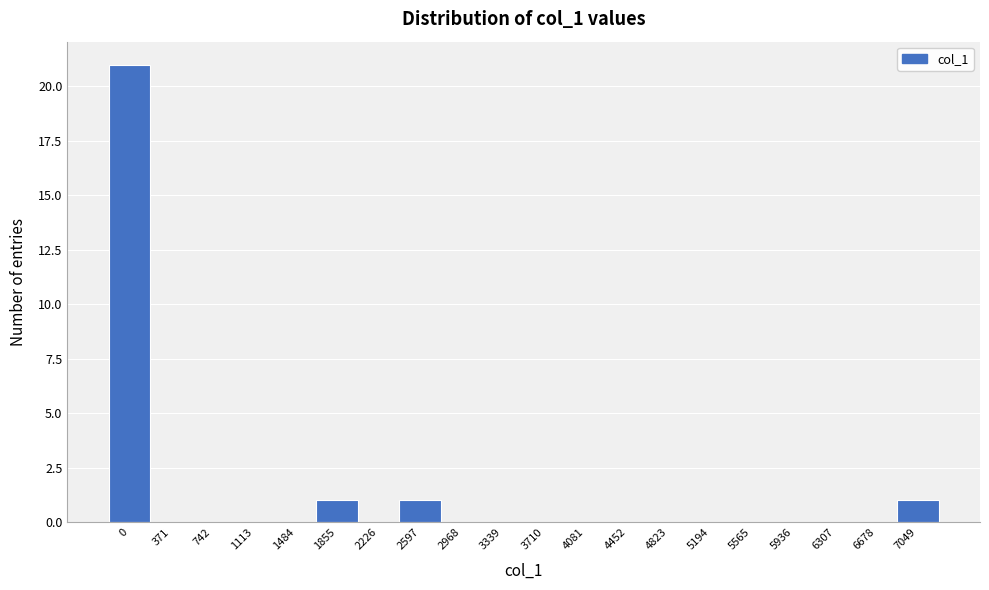

Reading right to left, what are all the values shown in this chart?

7049=1	6678=0	6307=0	5936=0	5565=0	5194=0	4823=0	4452=0	4081=0	3710=0	3339=0	2968=0	2597=1	2226=0	1855=1	1484=0	1113=0	742=0	371=0	0=21